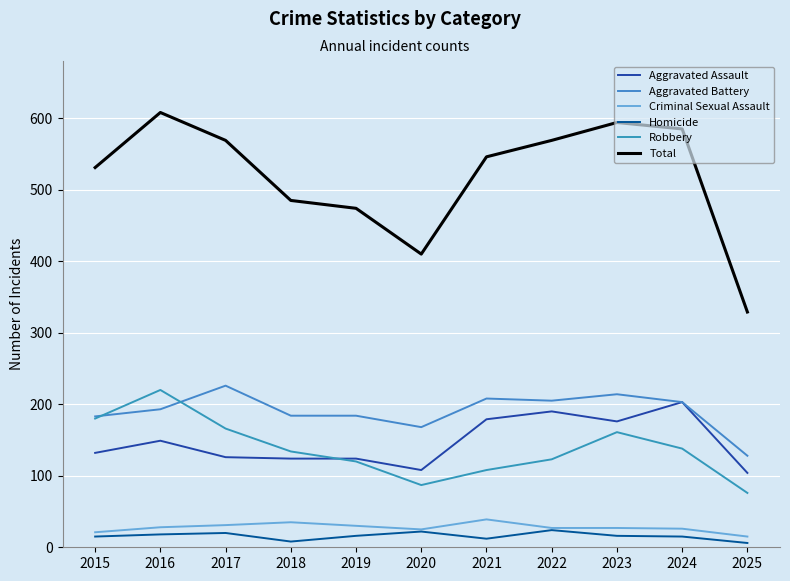

True or false: Aggravated Battery and Total intersect in this chart.

False